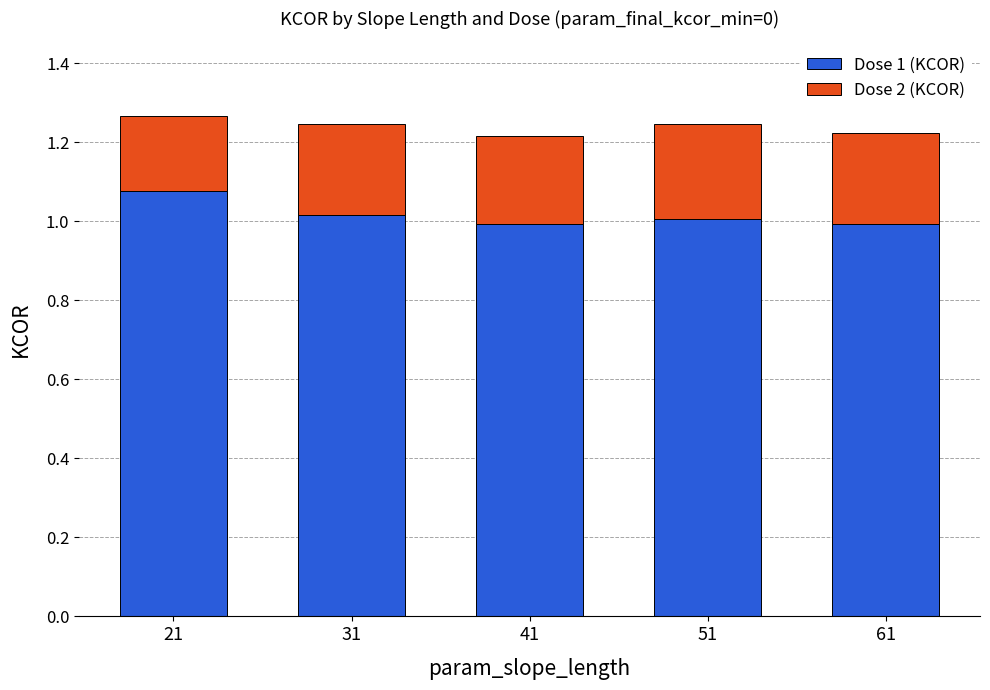

What is the total value across all series at 31?

1.2